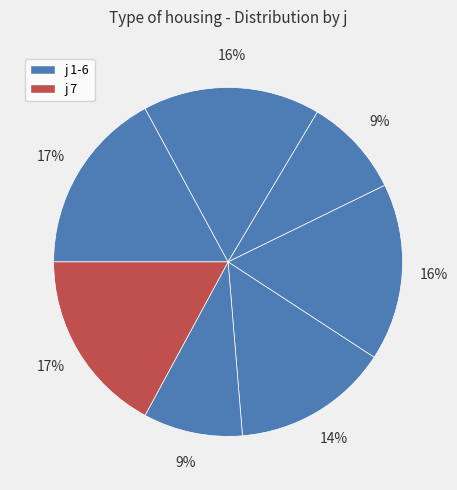

How many slices are in this pie chart?

7